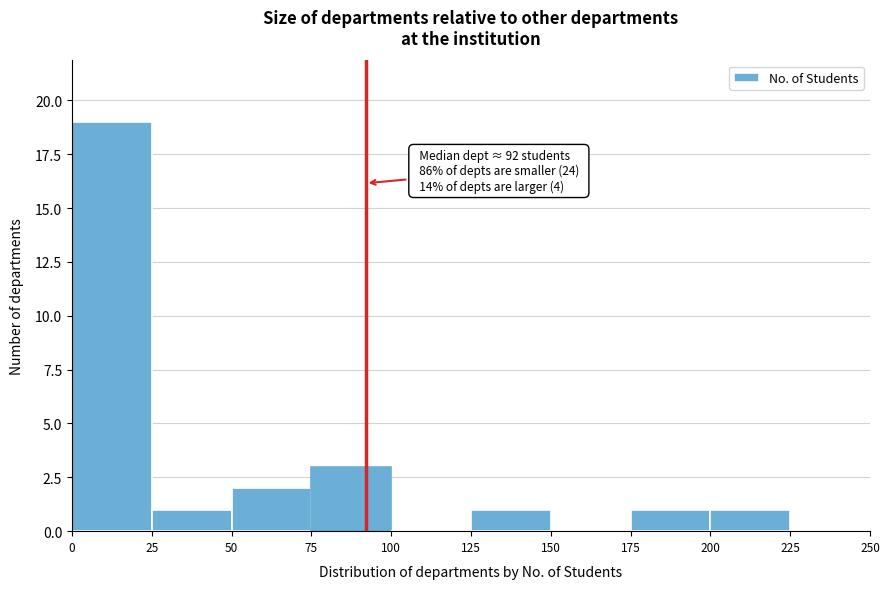

Which range on the x-axis has the tallest bar?

0 to 25